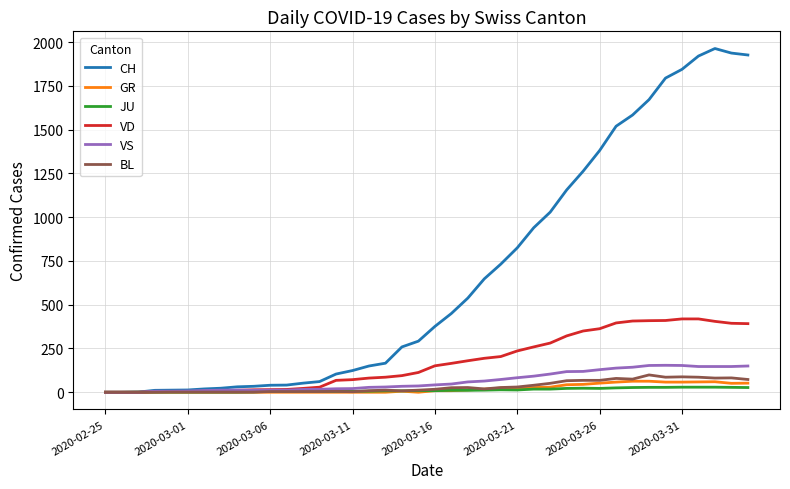

What are all the series names shown in the legend?

CH, GR, JU, VD, VS, BL